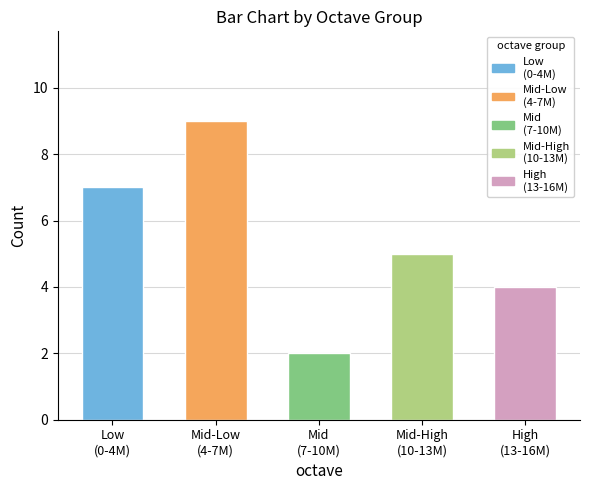

Where does the data first go above 5?

Low
(0-4M)